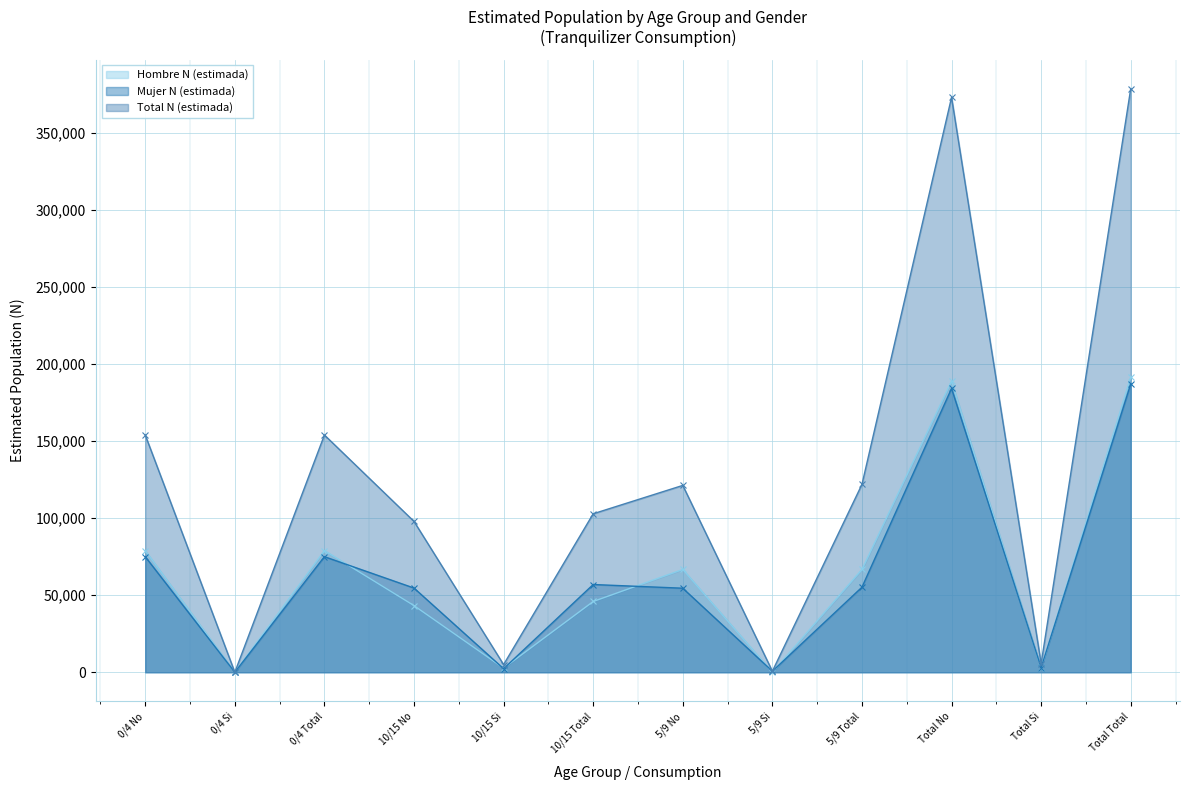

What is the difference between the Mujer N (estimada) values at 5/9 Total and Total Si?

52207